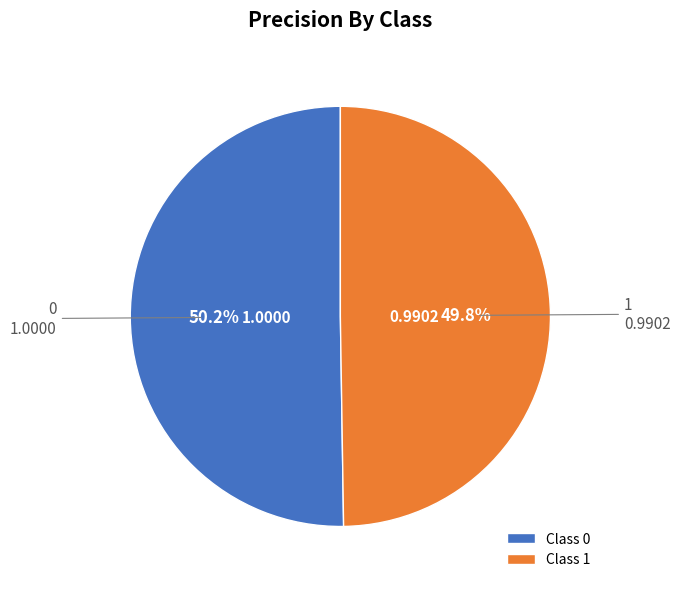

What percentage is NOT represented by Class 1?

50.2%